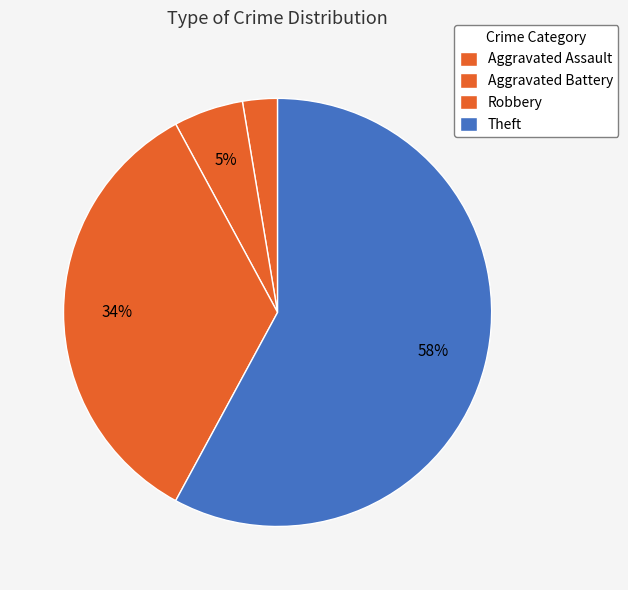

How many segments does this pie chart have?

4